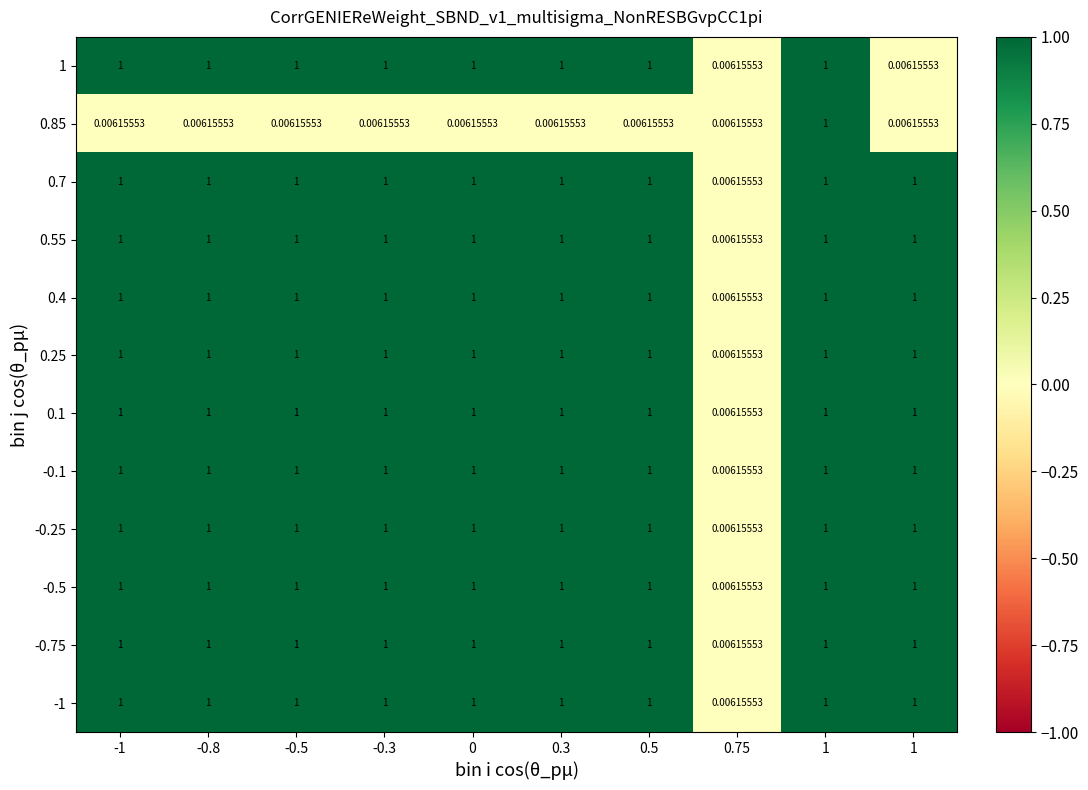

How many distinct data groups are displayed?

12